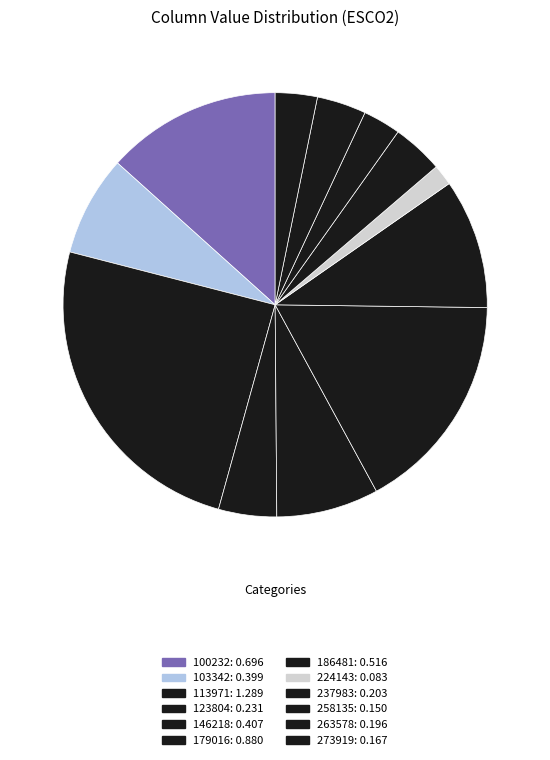

What percentage do 179016 and 186481 together represent?

26.8%